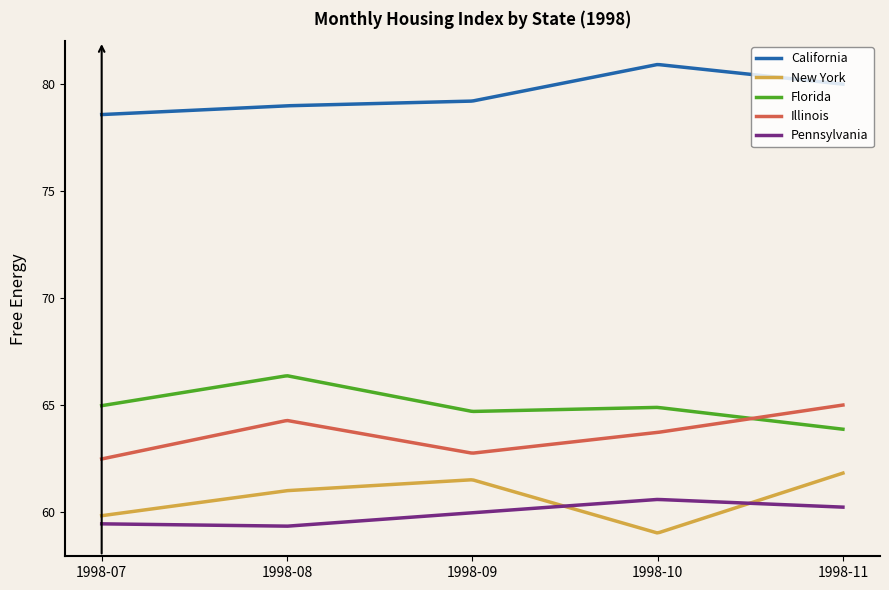

True or false: Florida and Pennsylvania cross at least once.

False